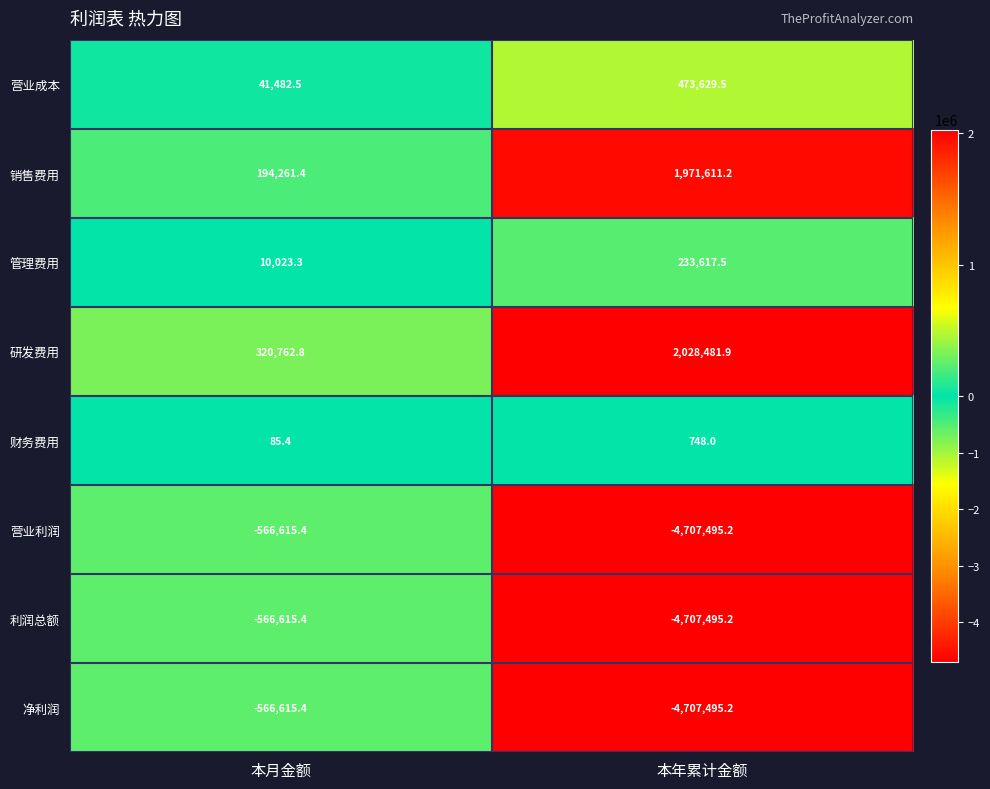

At which category is the sum across all series the highest?

本月金额